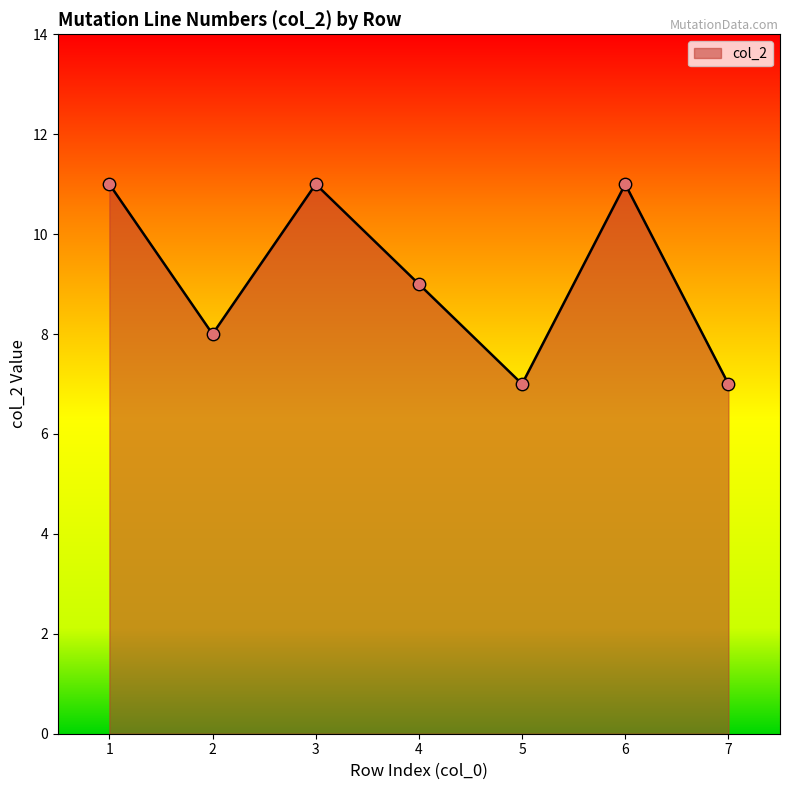

Between 2 and 7, which is larger?

2